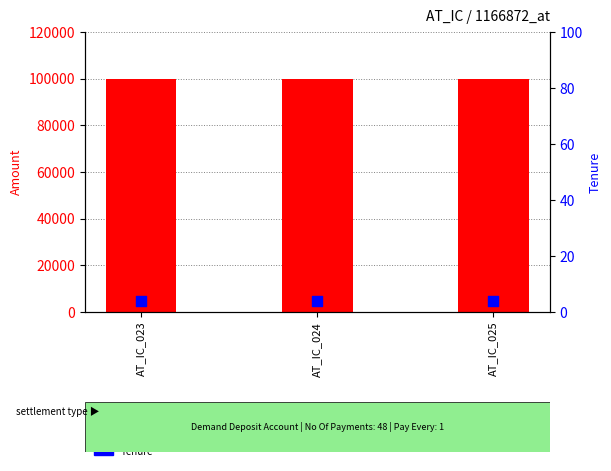

What are all the series names shown in the legend?

Amount, Tenure